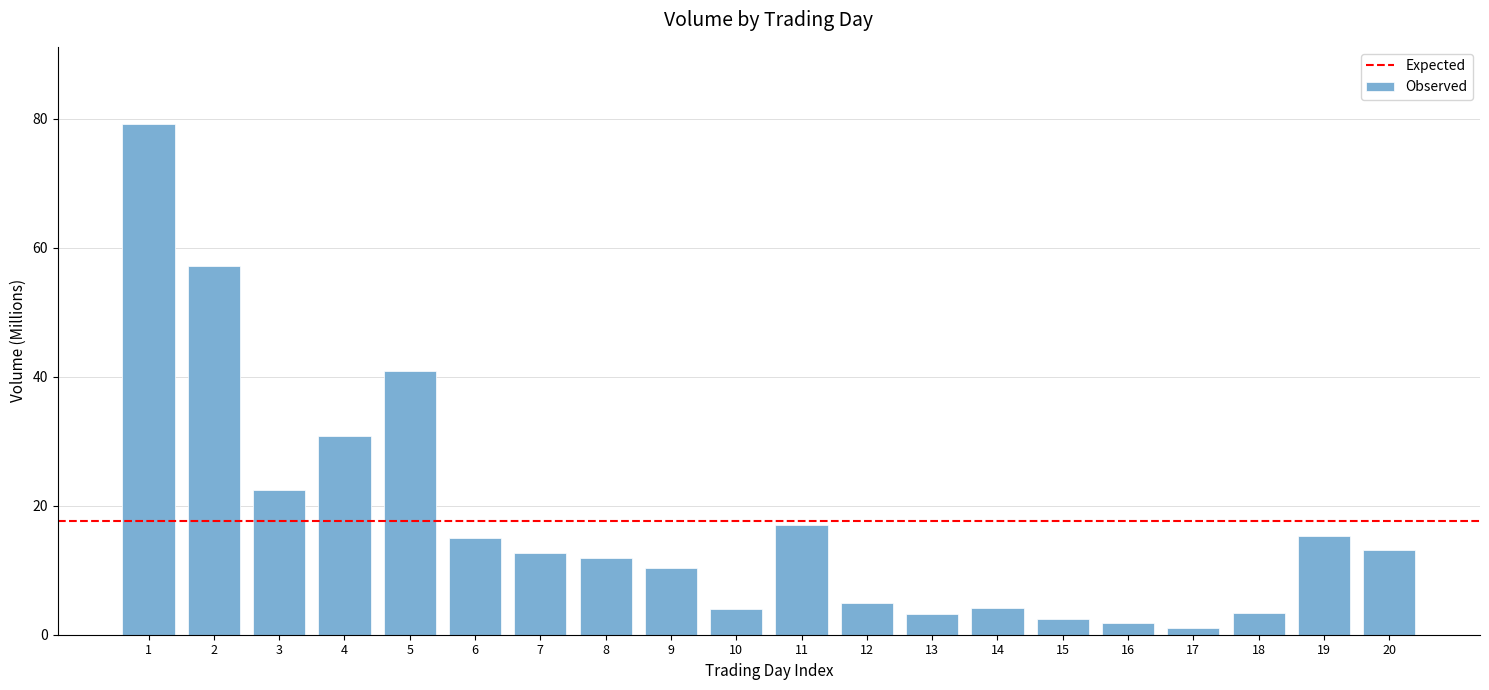

At which label is the value closest to 40?

5